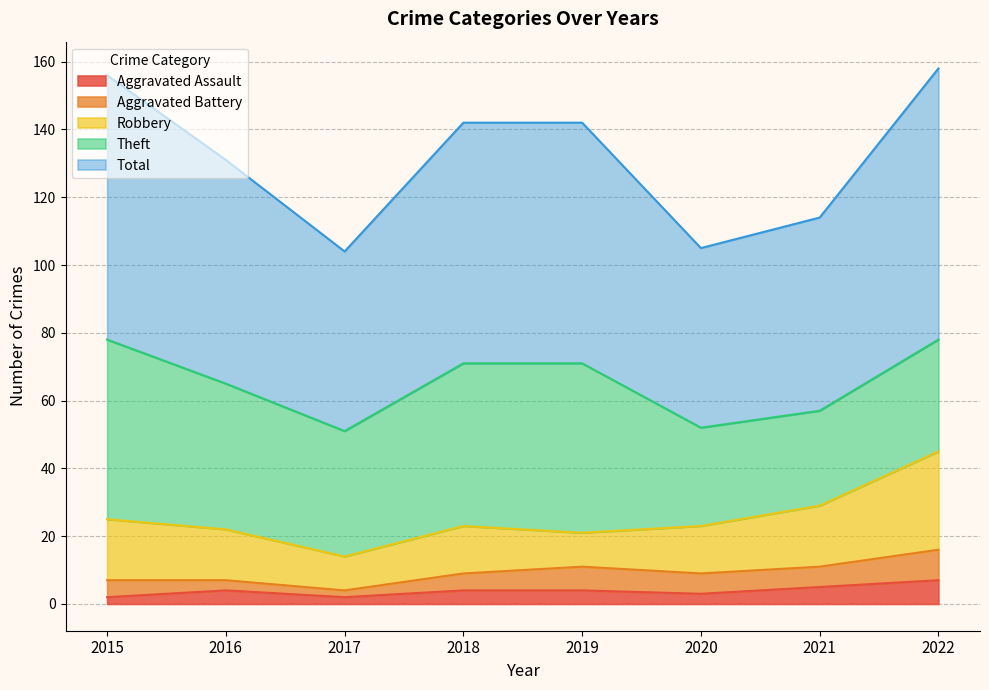

At which category does Aggravated Battery reach its first local valley?

2017